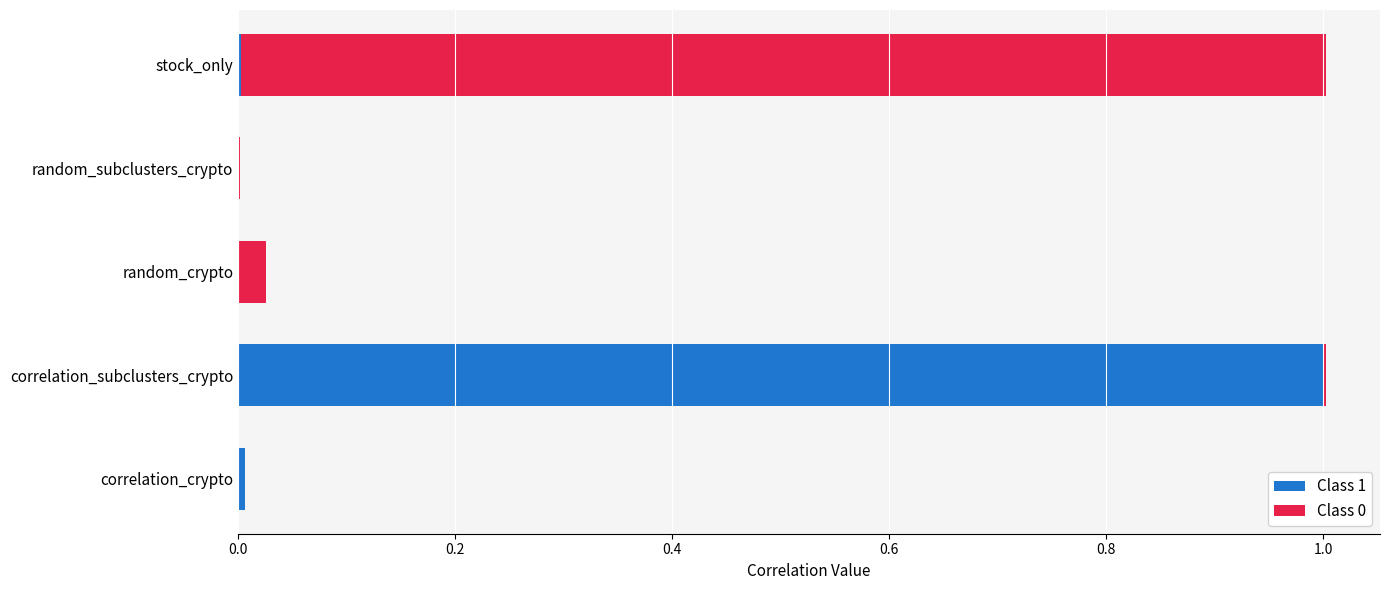

Which category has the highest value in the Class 1 series?

correlation_subclusters_crypto